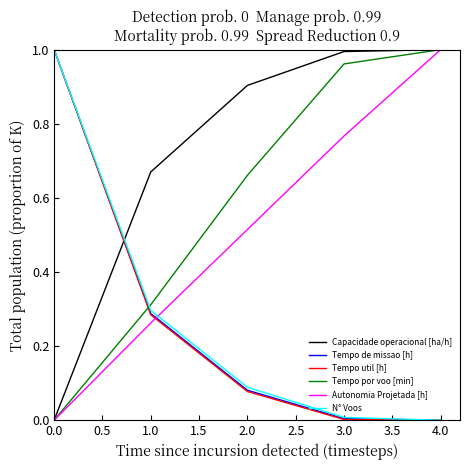

Which series changed the most between 2.0 and 3.0?

Tempo por voo [min]